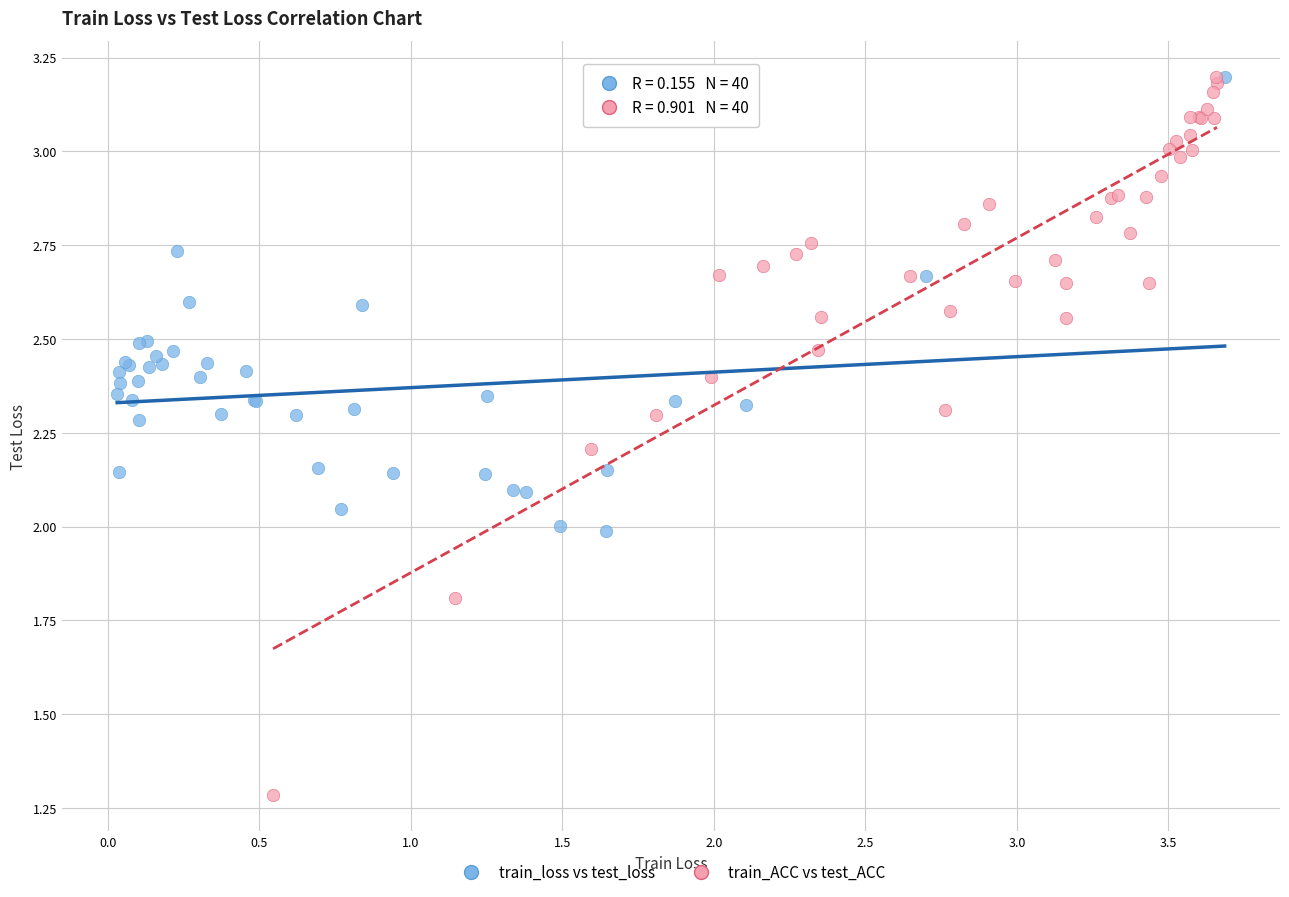

Which series reaches the minimum Y coordinate?

train_ACC vs test_ACC